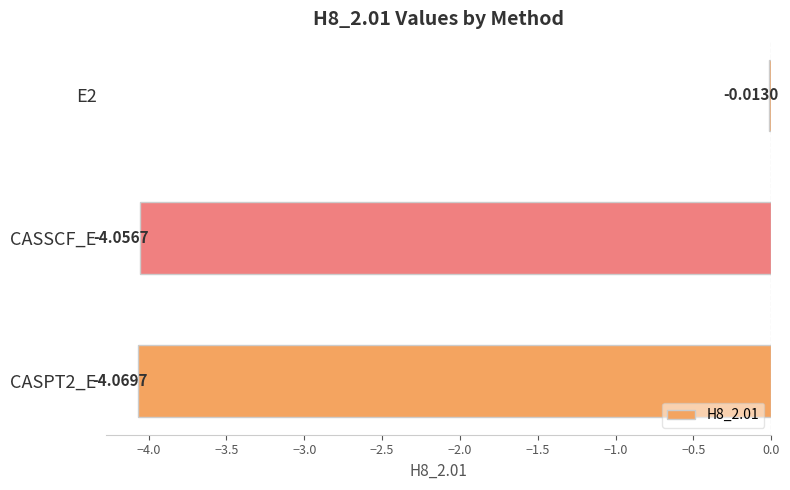

Which has a higher value, CASPT2_E or E2?

E2